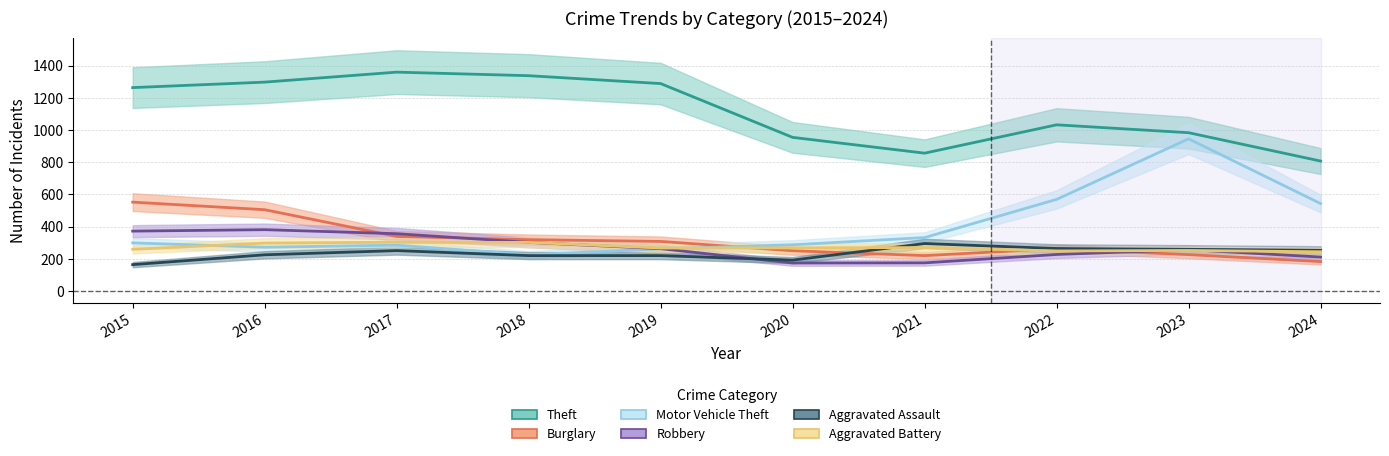

Where does the Aggravated Battery series first go above 268?

2016